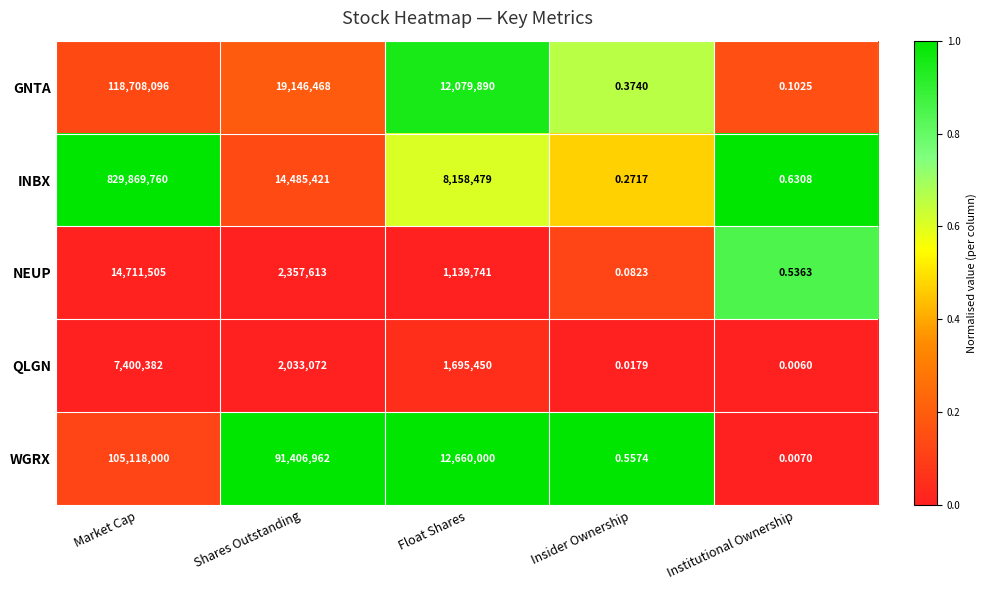

At which label does NEUP first exceed 1139741?

Market Cap